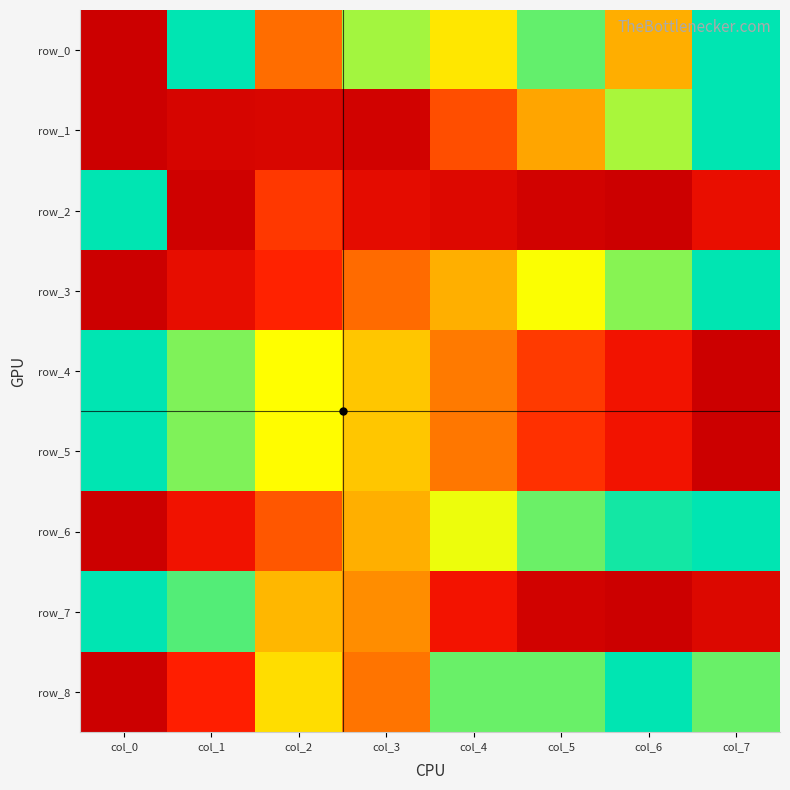

Reading left to right, extract all data points from this chart.

row_0: 0.0	1.0	0.5	0.8	0.7	0.9	0.6	1.0
row_1: 0.0	0.1	0.1	0.0	0.4	0.6	0.8	1.0
row_2: 1.0	0.0	0.3	0.1	0.1	0.0	0.0	0.1
row_3: 0.0	0.1	0.3	0.5	0.6	0.8	0.9	1.0
row_4: 1.0	0.9	0.7	0.6	0.5	0.3	0.2	0.0
row_5: 1.0	0.9	0.7	0.6	0.5	0.3	0.2	0.0
row_6: 0.0	0.2	0.4	0.6	0.8	0.9	1.0	1.0
row_7: 1.0	0.9	0.6	0.5	0.2	0.0	0.0	0.1
row_8: 0.0	0.3	0.7	0.5	0.9	0.9	1.0	0.9